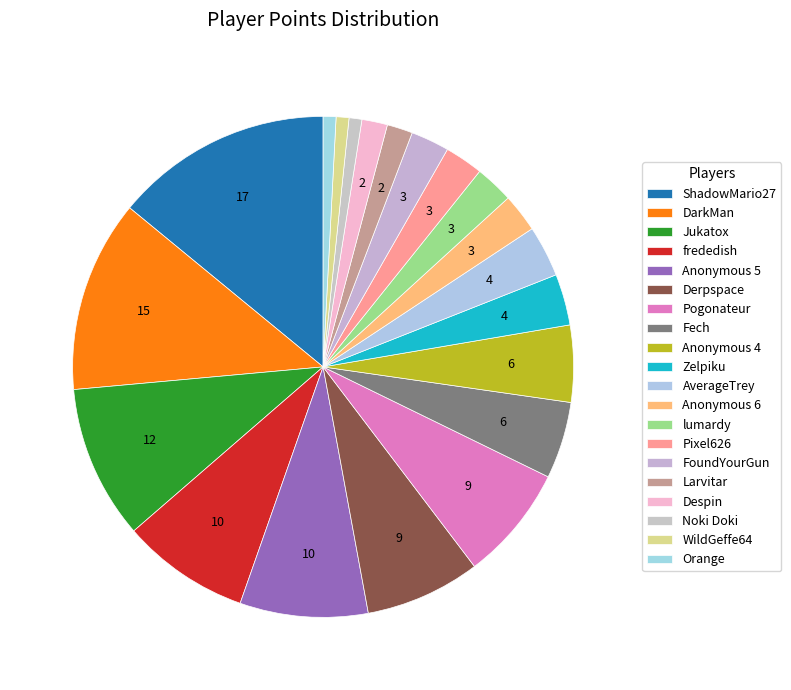

Does frededish account for over 50% of the chart?

No